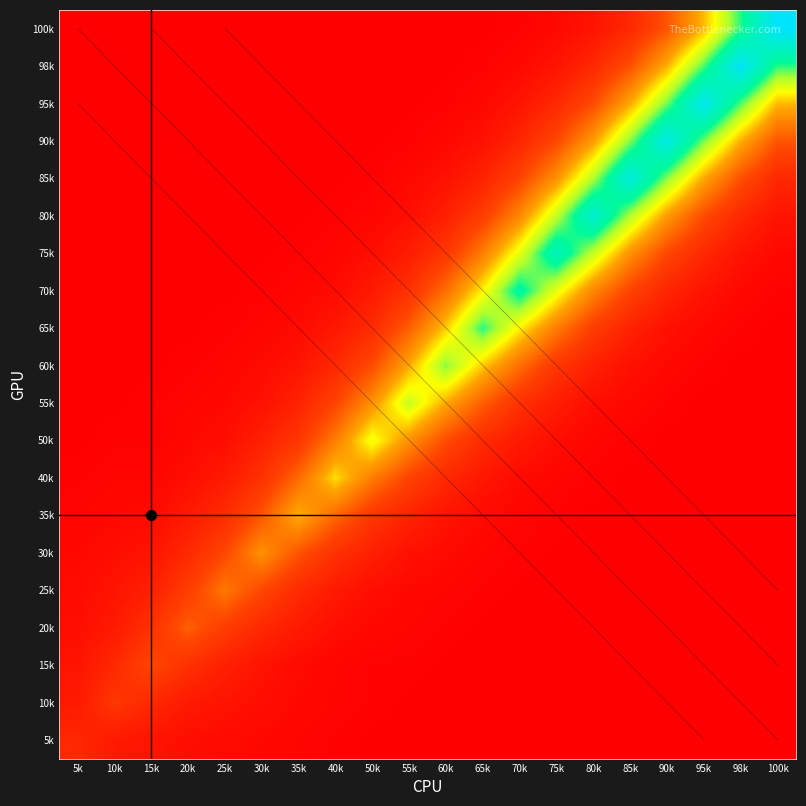

At 85k, list the series in order from smallest to largest.

40k, 35k, 30k, 25k, 20k, 15k, 10k, 5k, 50k, 55k, 60k, 65k, 100k, 70k, 98k, 75k, 95k, 80k, 90k, 85k